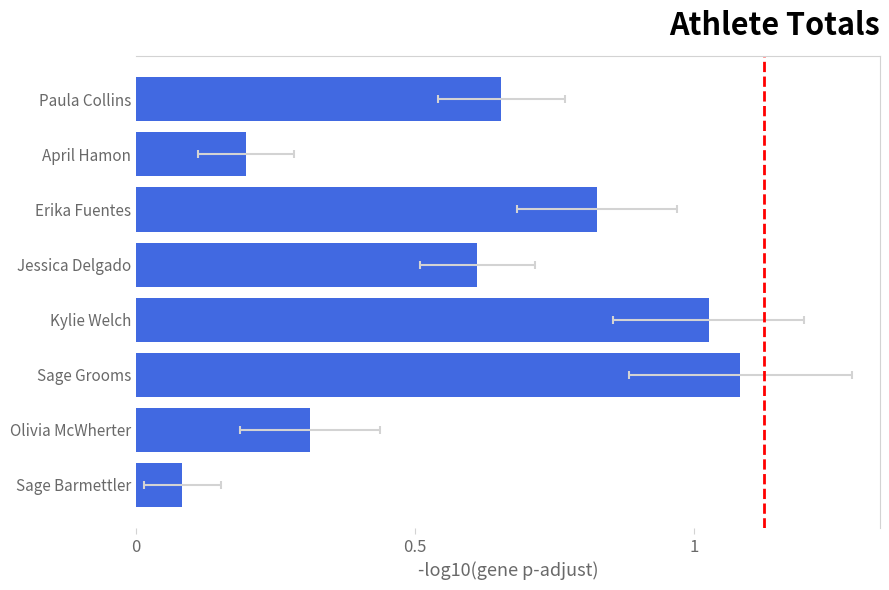

The value at Sage Barmettler is 0.1. True or false?

True